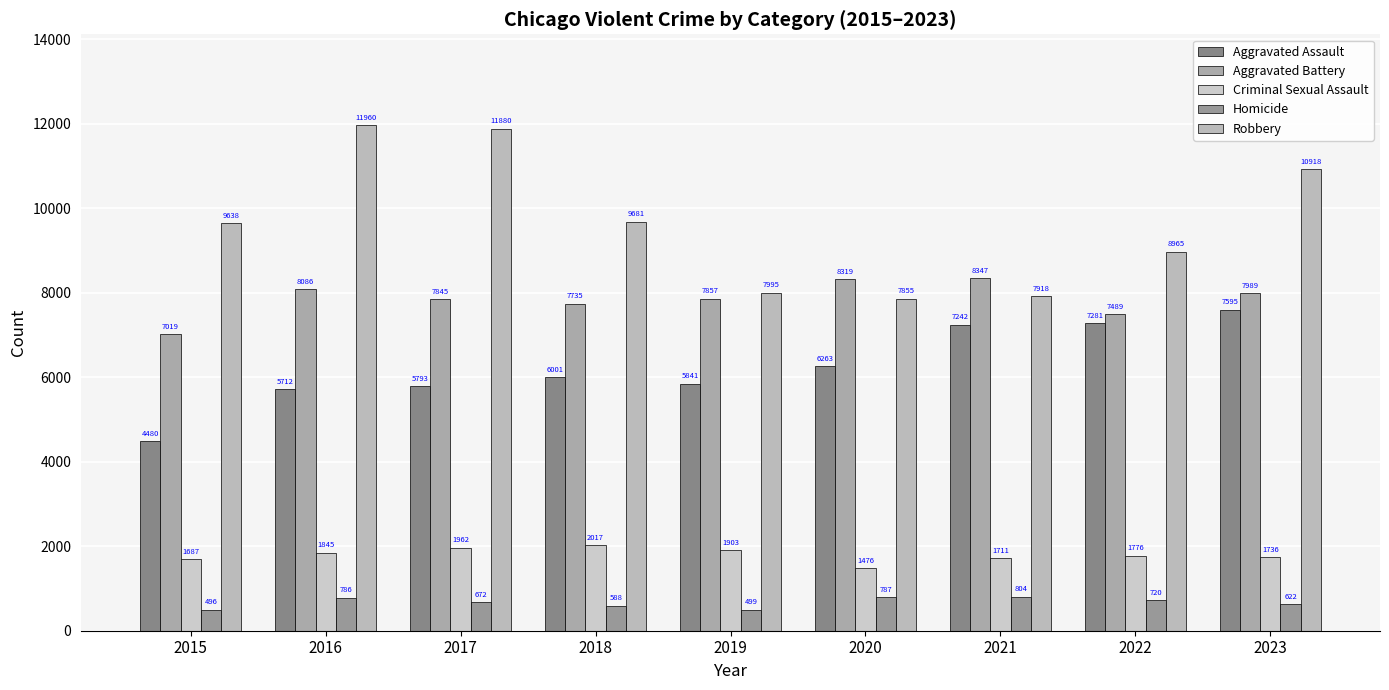

Where does the Aggravated Battery series first go above 7857?

2016